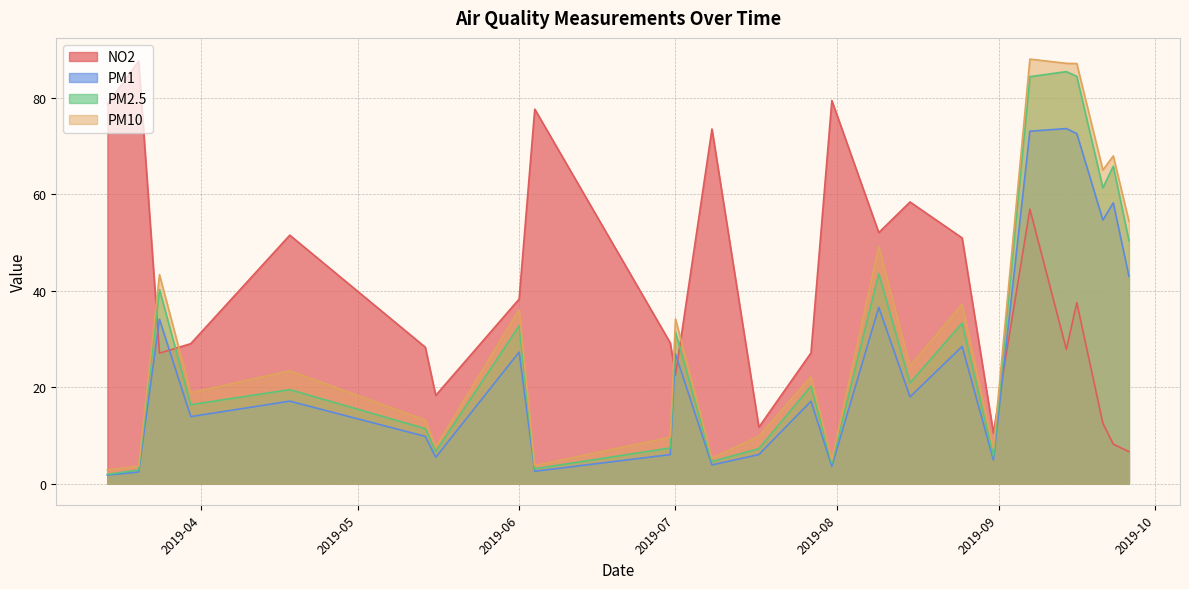

Reading left to right, what are all the values shown in this chart?

NO2: 2019-06-04=77.7	2019-09-26=6.6	2019-05-14=28.3	2019-04-18=51.5	2019-08-31=10.5	2019-06-30=29.2	2019-07-27=27.1	2019-07-08=73.6	2019-09-07=56.9	2019-07-17=11.7	2019-08-25=51.0	2019-06-01=38.3	2019-07-31=79.5	2019-07-01=22.5	2019-08-09=52.1	2019-03-14=78.7	2019-09-21=12.5	2019-09-14=27.8	2019-05-16=18.3	2019-09-23=8.2	2019-09-16=37.5	2019-03-20=87.6	2019-03-24=27.1	2019-08-15=58.4	2019-03-30=29.0
PM1: 2019-06-04=2.6	2019-09-26=43.0	2019-05-14=9.8	2019-04-18=17.1	2019-08-31=4.9	2019-06-30=6.0	2019-07-27=17.1	2019-07-08=3.9	2019-09-07=73.1	2019-07-17=6.0	2019-08-25=28.5	2019-06-01=27.3	2019-07-31=3.6	2019-07-01=26.9	2019-08-09=36.6	2019-03-14=1.8	2019-09-21=54.7	2019-09-14=73.6	2019-05-16=5.5	2019-09-23=58.2	2019-09-16=72.6	2019-03-20=2.4	2019-03-24=34.1	2019-08-15=18.0	2019-03-30=13.9
PM2.5: 2019-06-04=3.1	2019-09-26=50.4	2019-05-14=11.4	2019-04-18=19.5	2019-08-31=5.7	2019-06-30=7.4	2019-07-27=20.2	2019-07-08=4.6	2019-09-07=84.4	2019-07-17=7.2	2019-08-25=33.3	2019-06-01=32.7	2019-07-31=4.3	2019-07-01=31.4	2019-08-09=43.5	2019-03-14=1.9	2019-09-21=61.3	2019-09-14=85.5	2019-05-16=6.6	2019-09-23=65.8	2019-09-16=84.5	2019-03-20=2.8	2019-03-24=40.2	2019-08-15=20.9	2019-03-30=16.4
PM10: 2019-06-04=3.7	2019-09-26=54.5	2019-05-14=13.2	2019-04-18=23.4	2019-08-31=7.3	2019-06-30=9.6	2019-07-27=22.2	2019-07-08=5.3	2019-09-07=88.1	2019-07-17=9.8	2019-08-25=37.2	2019-06-01=36.1	2019-07-31=4.9	2019-07-01=34.2	2019-08-09=49.2	2019-03-14=2.8	2019-09-21=65.1	2019-09-14=87.2	2019-05-16=7.6	2019-09-23=68.0	2019-09-16=87.1	2019-03-20=3.6	2019-03-24=43.4	2019-08-15=24.4	2019-03-30=18.8